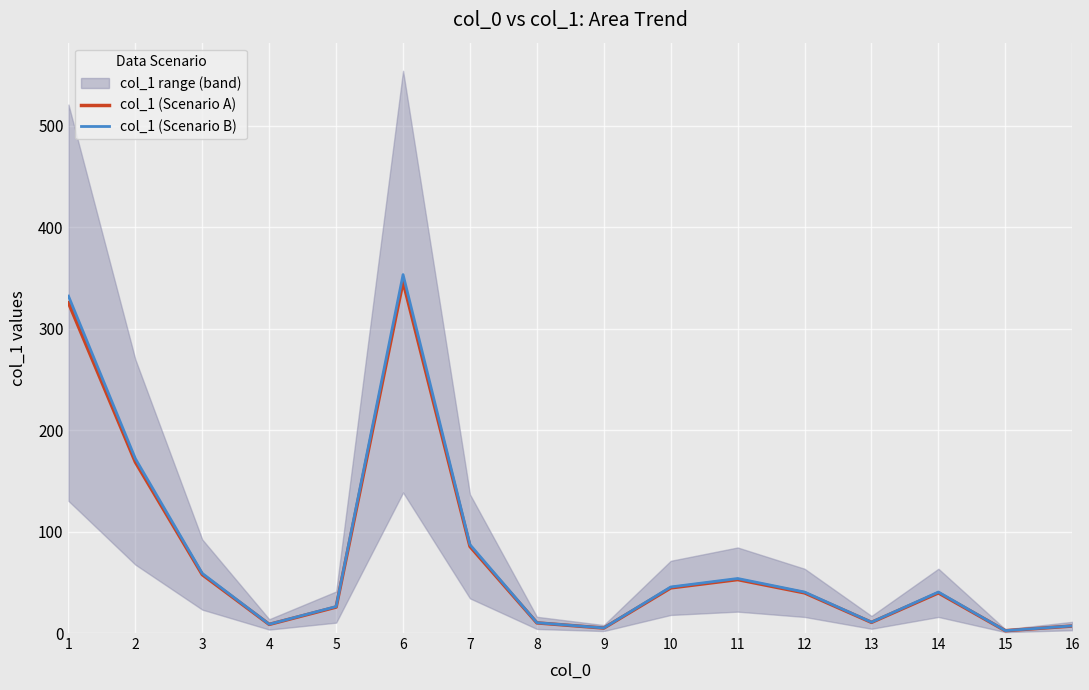

Reading right to left, what are all the values shown in this chart?

col_1 (Scenario A): 16=6.9	15=2.3	14=39.6	13=10.5	12=39.6	11=52.7	10=44.5	9=4.9	8=10.0	7=85.4	6=346.4	5=25.6	4=8.5	3=57.6	2=168.5	1=325.6
col_1 (Scenario B): 16=7.0	15=2.3	14=40.4	13=10.7	12=40.4	11=53.8	10=45.4	9=5.0	8=10.2	7=87.1	6=353.3	5=26.1	4=8.7	3=58.8	2=171.9	1=332.1